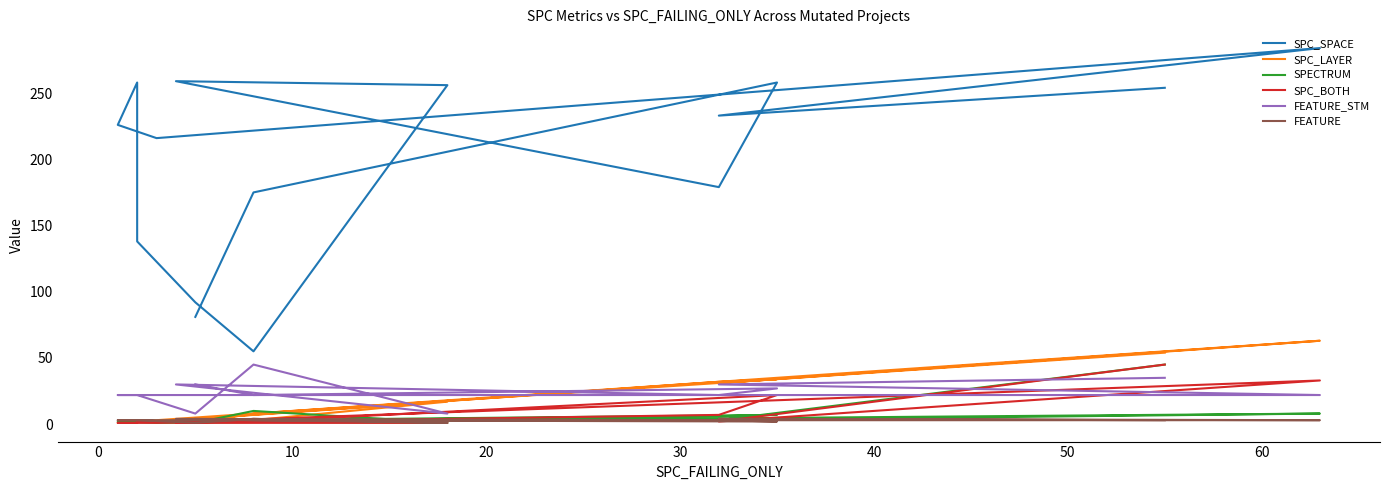

Is the value of SPC_SPACE at 70 greater than the value of SPC_LAYER at 13?

Yes